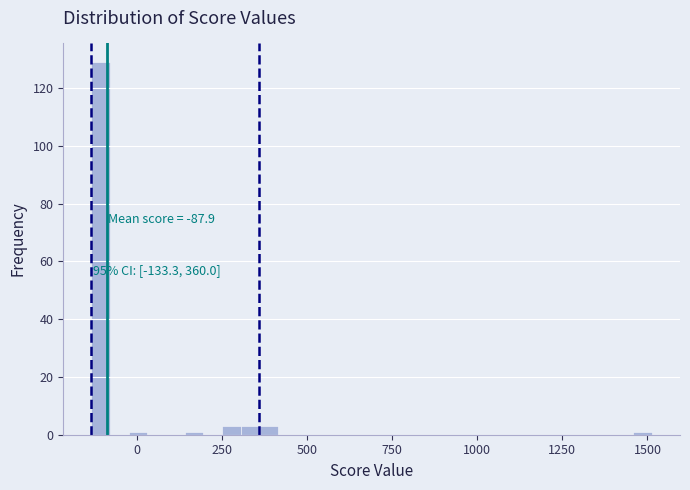

Around what value on the x-axis is the tallest bar? Give the approximate position of its centre, as read against the axis.

-100